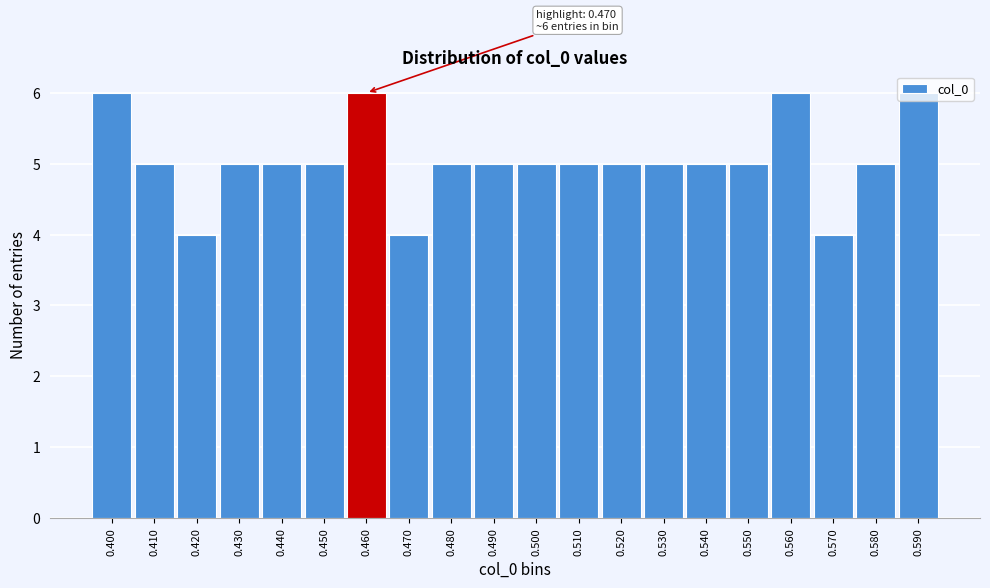

What is the sum of all values?

101